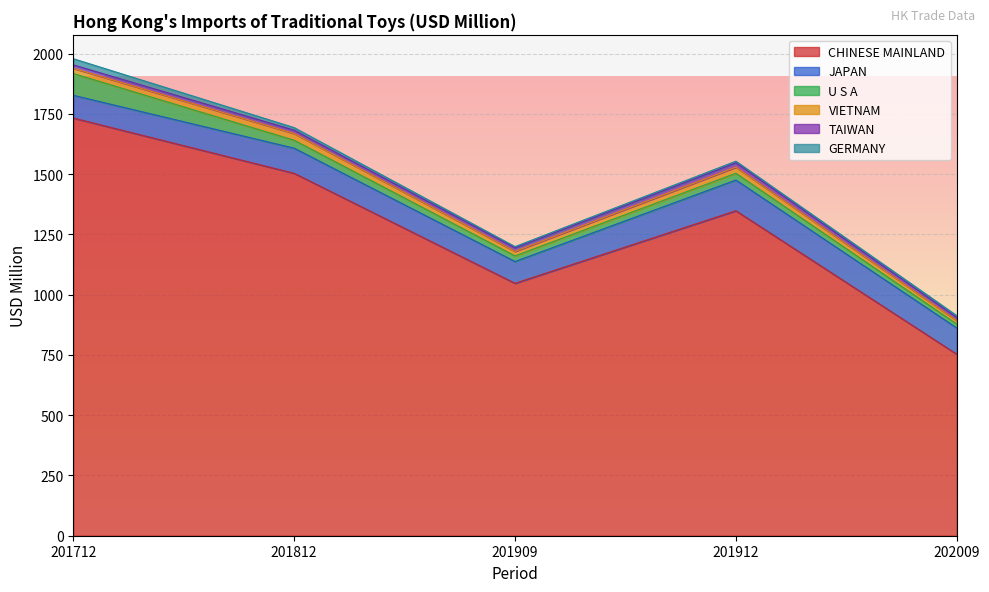

True or false: VIETNAM and U S A intersect in this chart.

False